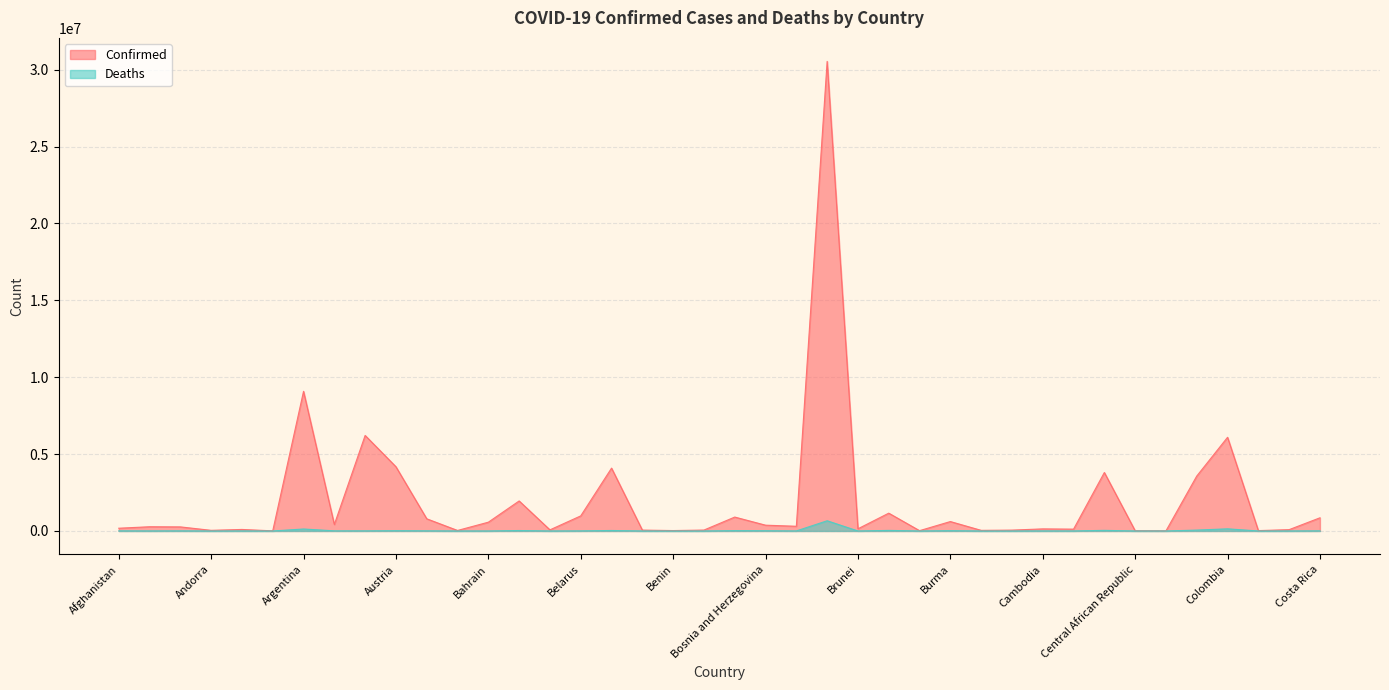

What is the difference between the maximum and minimum values in the Deaths series?

664305